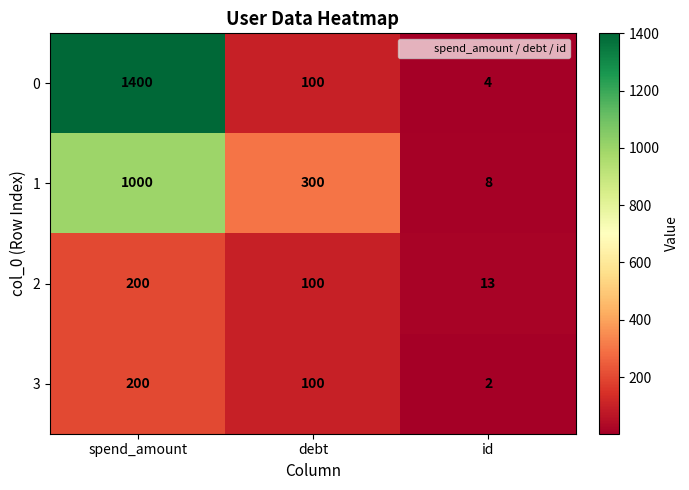

What is the total value across all series at spend_amount?

2800